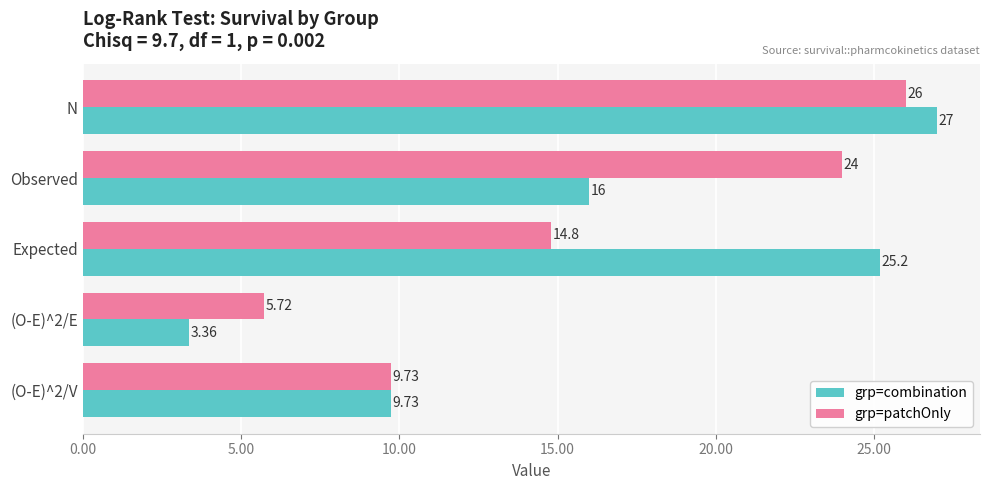

At which category does the chart reach its peak across all series?

N